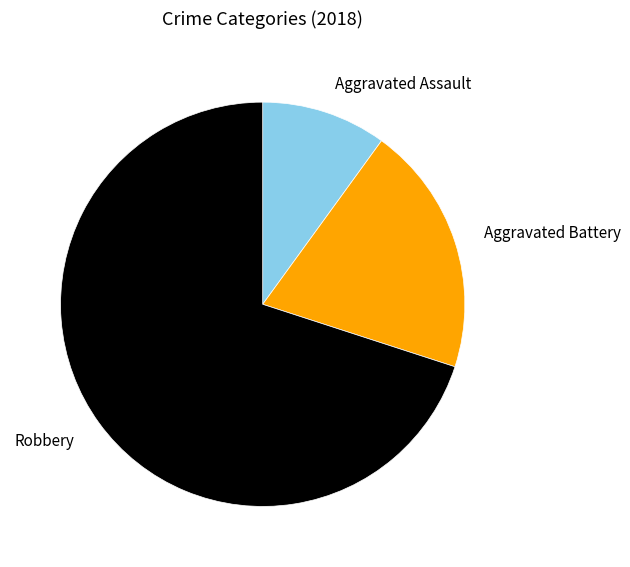

Is Robbery the majority of the pie?

Yes